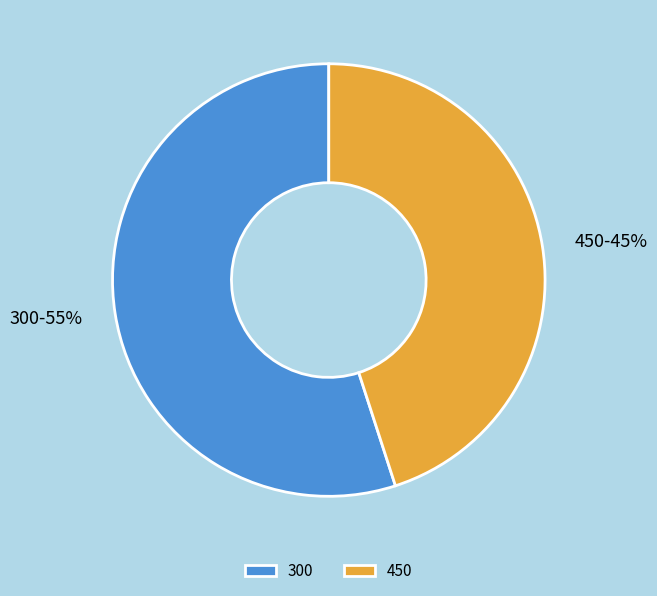

What is the smallest slice in the pie chart?

450